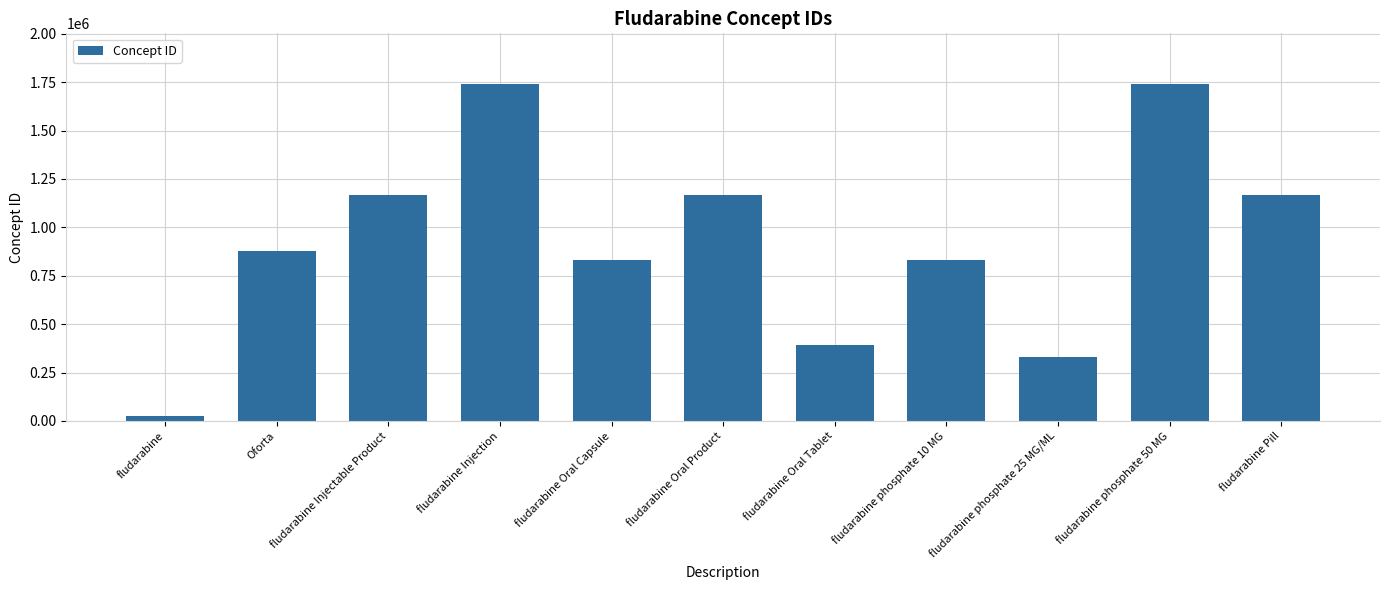

What is the label of the 2nd bar from the right?

fludarabine phosphate 50 MG